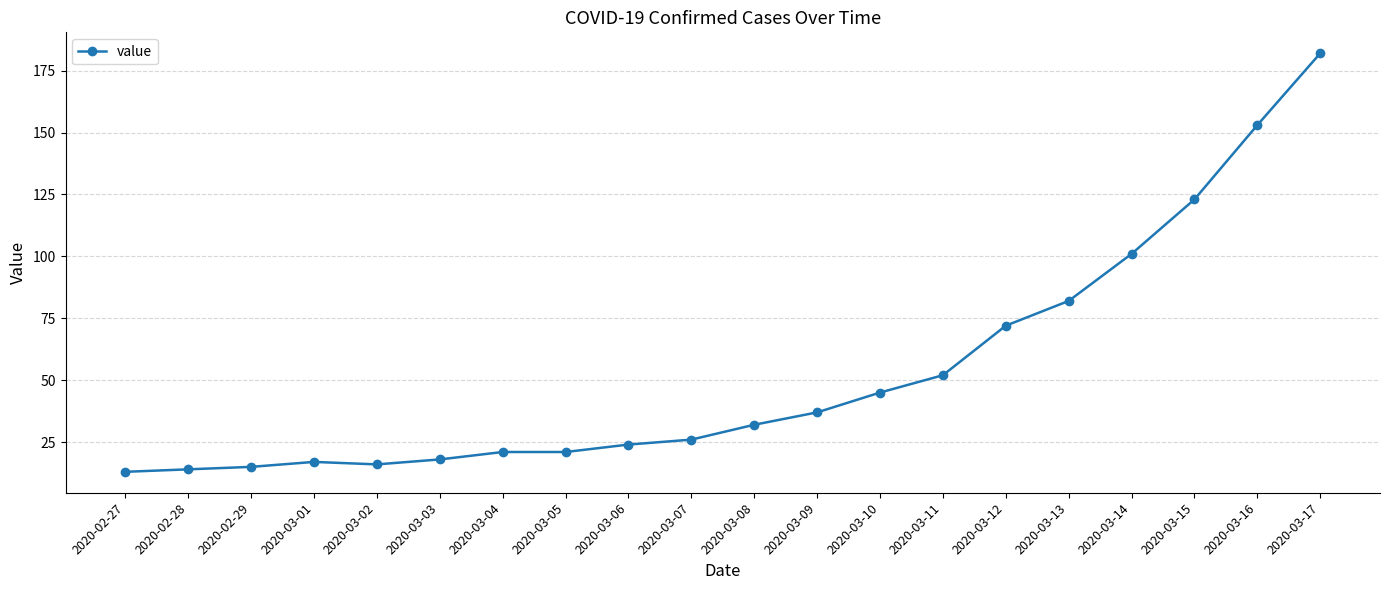

What is the difference between the values at 2020-02-28 and 2020-03-13?

68